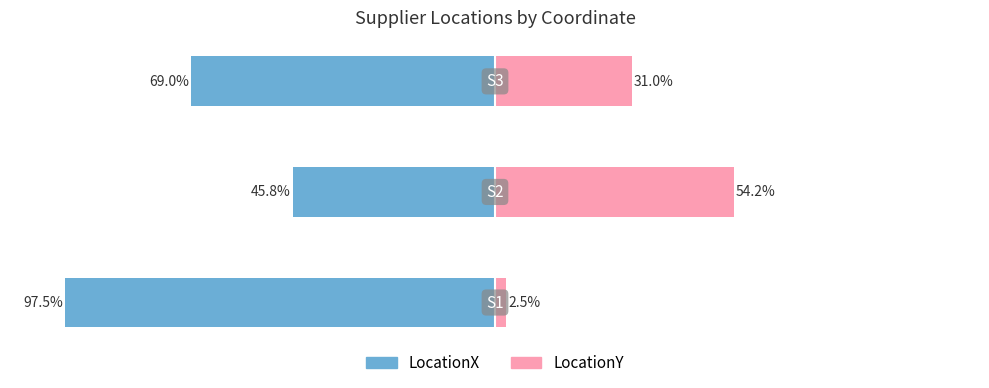

True or false: LocationX has a value of -155.3 at 0.

False